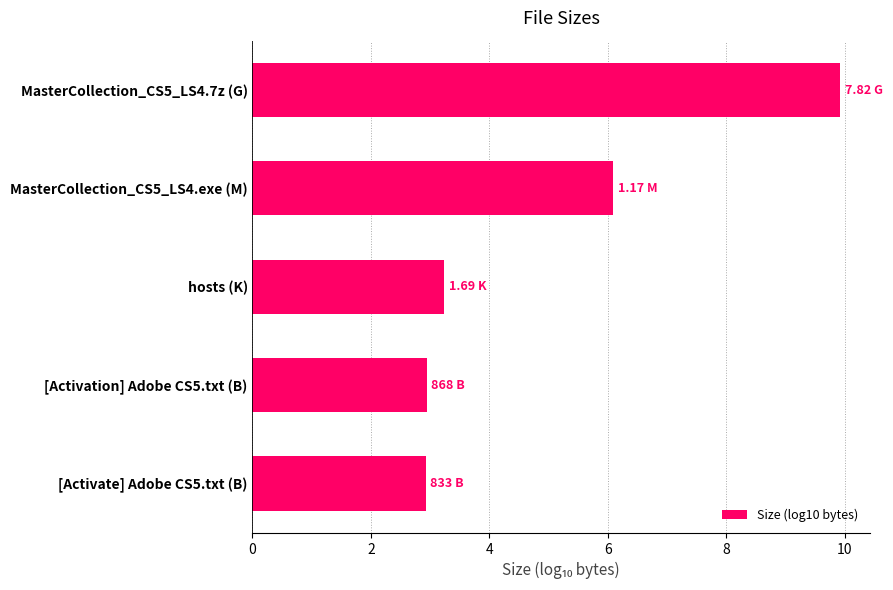

How many bars are there in total?

5